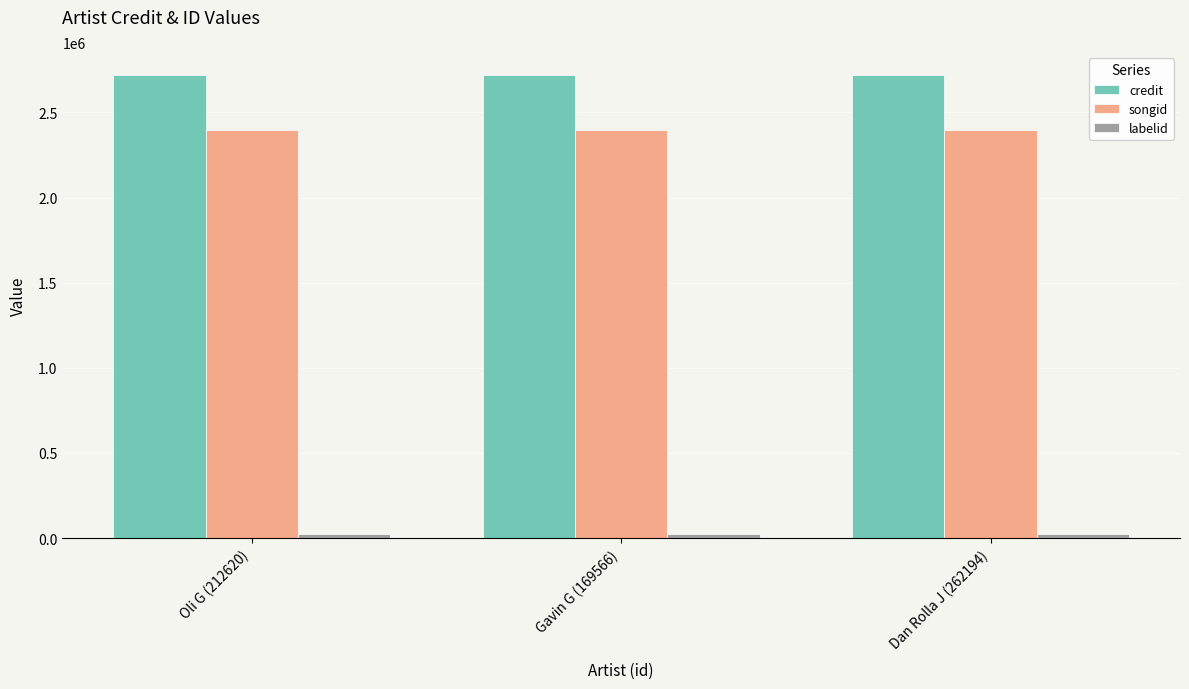

The songid series shows 2396351 at Gavin G (169566). True or false?

True